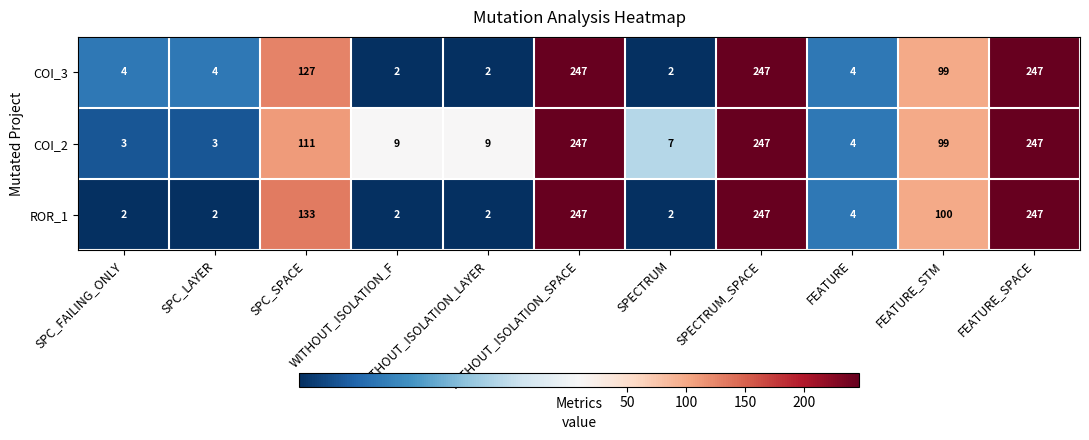

What is the highest value of the COI_2 series?

247